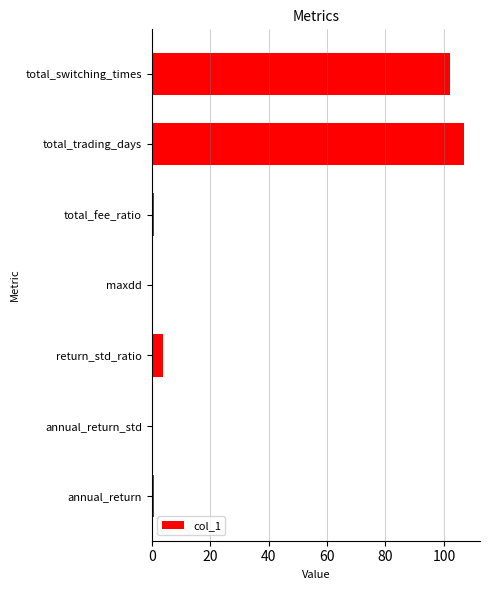

What is the sum of all values?

214.4